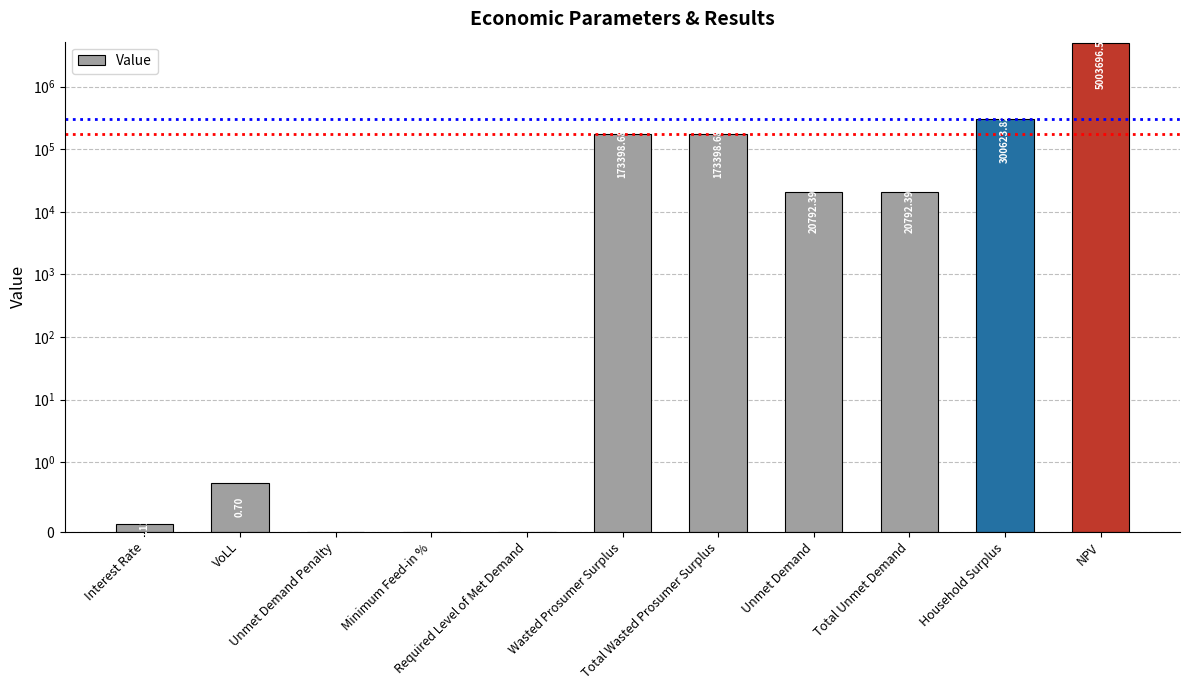

Reading left to right, what are all the values shown in this chart?

0.1	0.7	0.0	0.0	0.0	173398.7	173398.7	20792.4	20792.4	300623.8	5003696.5